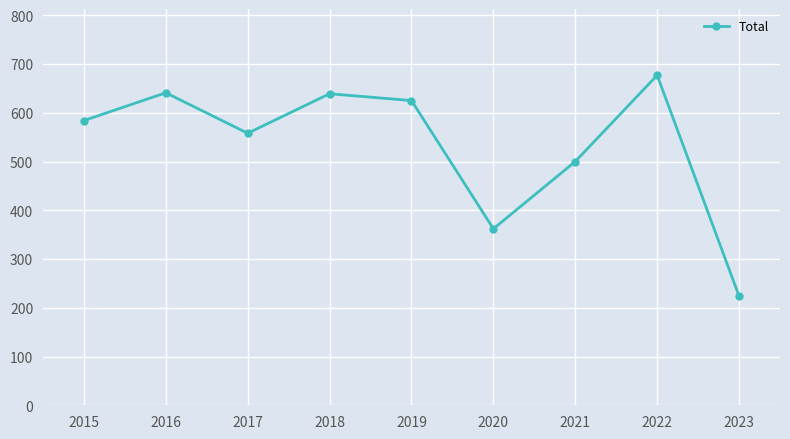

How many categories are shown in the chart?

9